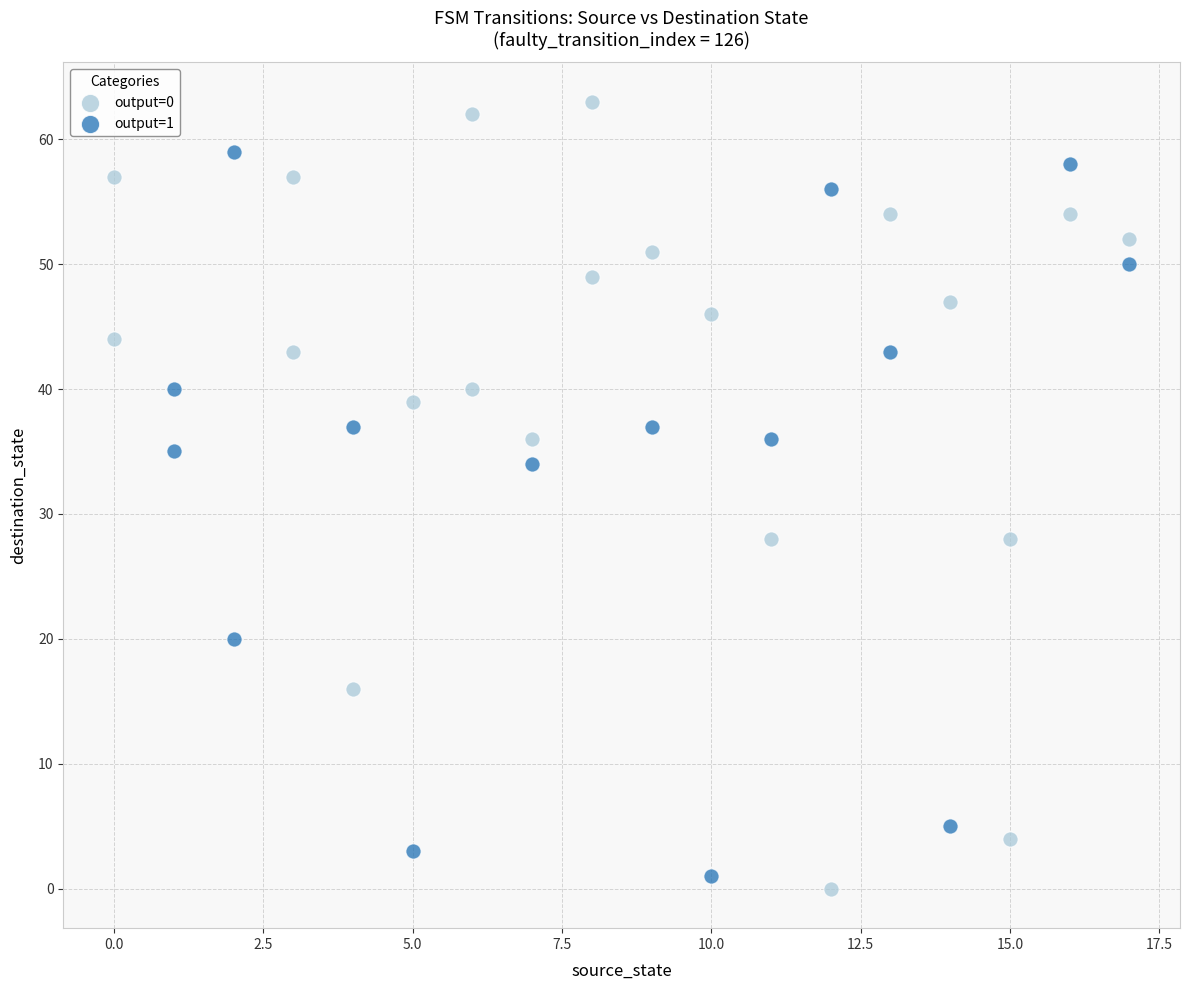

Which series reaches the maximum Y coordinate?

output=0